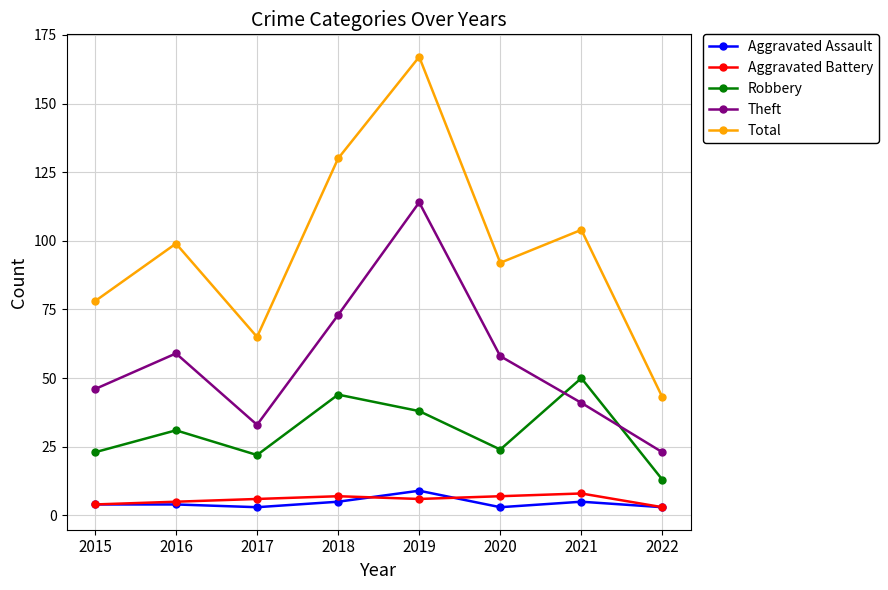

What are all the series names shown in the legend?

Aggravated Assault, Aggravated Battery, Robbery, Theft, Total